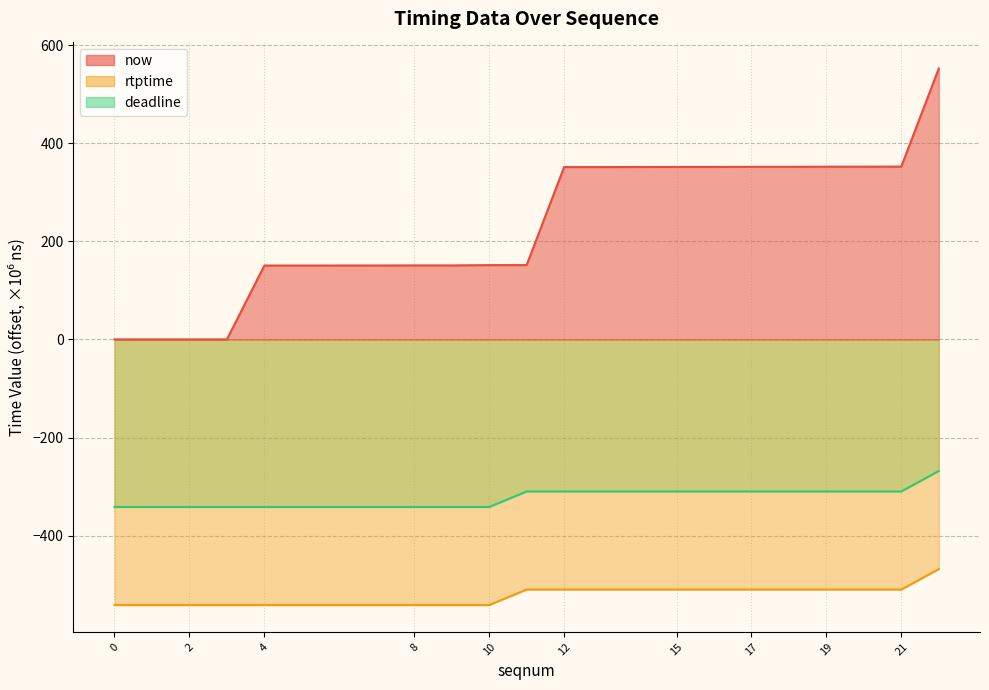

List the labels in order of rtptime value, smallest first.

0, 1, 2, 3, 4, 7, 8, 9, 10, 11, 12, 13, 15, 16, 17, 18, 19, 20, 21, 22